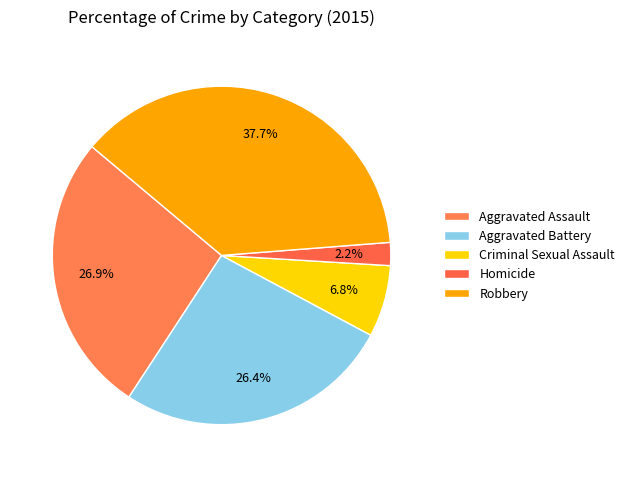

What is the total percentage of Aggravated Assault and Homicide?

29.1%